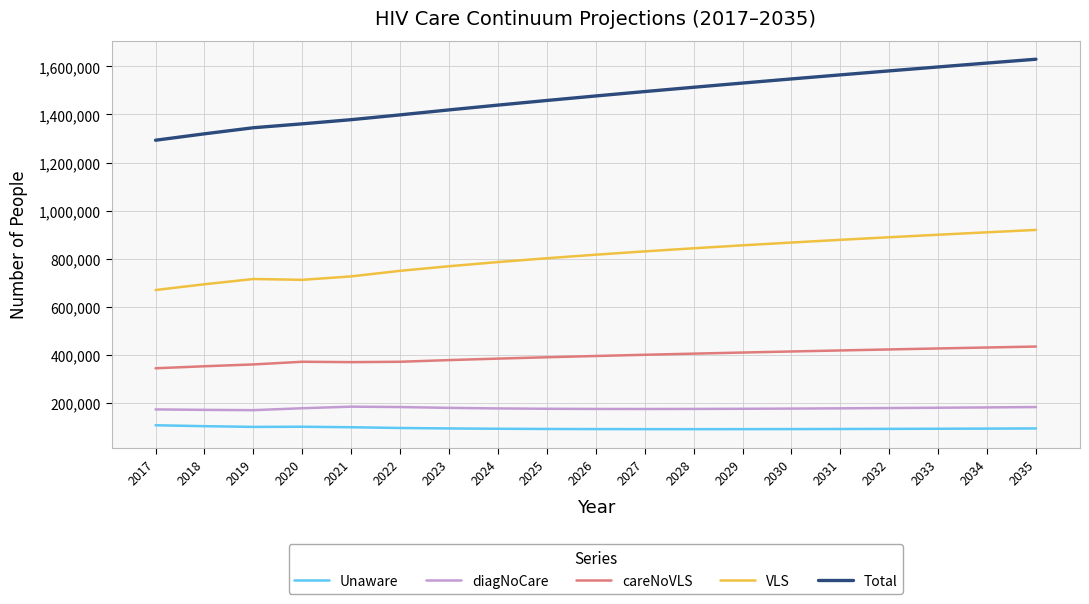

Which series has the largest total across all categories?

Total